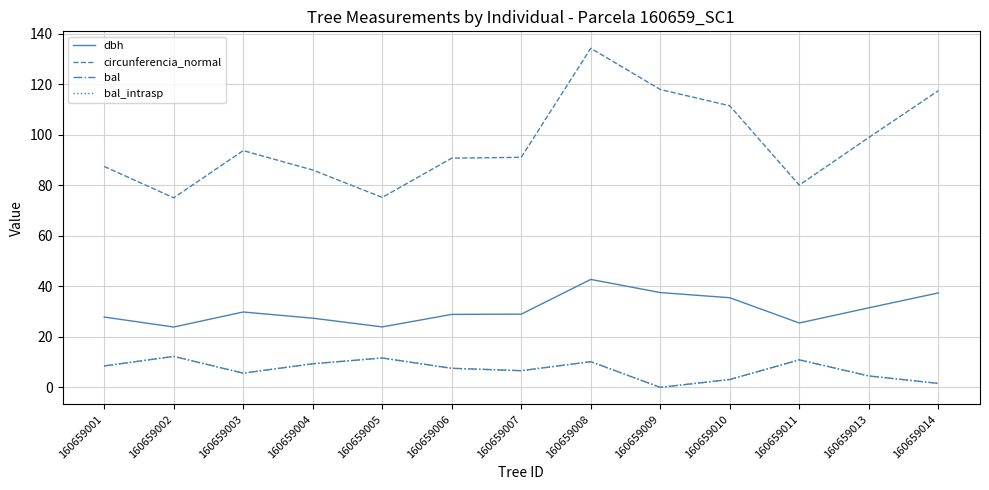

Reading left to right, list all the values displayed in this chart.

dbh: 160659001=27.9	160659002=23.9	160659003=29.9	160659004=27.4	160659005=23.9	160659006=28.9	160659007=29.0	160659008=42.8	160659009=37.5	160659010=35.5	160659011=25.5	160659013=31.5	160659014=37.4
circunferencia_normal: 160659001=87.5	160659002=75.1	160659003=93.8	160659004=86.1	160659005=75.2	160659006=90.8	160659007=91.1	160659008=134.3	160659009=118.0	160659010=111.5	160659011=80.1	160659013=99.0	160659014=117.5
bal: 160659001=8.5	160659002=12.3	160659003=5.6	160659004=9.3	160659005=11.6	160659006=7.5	160659007=6.6	160659008=10.2	160659009=0.0	160659010=3.1	160659011=10.9	160659013=4.5	160659014=1.6
bal_intrasp: 160659001=8.5	160659002=12.3	160659003=5.6	160659004=9.3	160659005=11.6	160659006=7.5	160659007=6.6	160659008=10.2	160659009=0.0	160659010=3.1	160659011=10.9	160659013=4.5	160659014=1.6